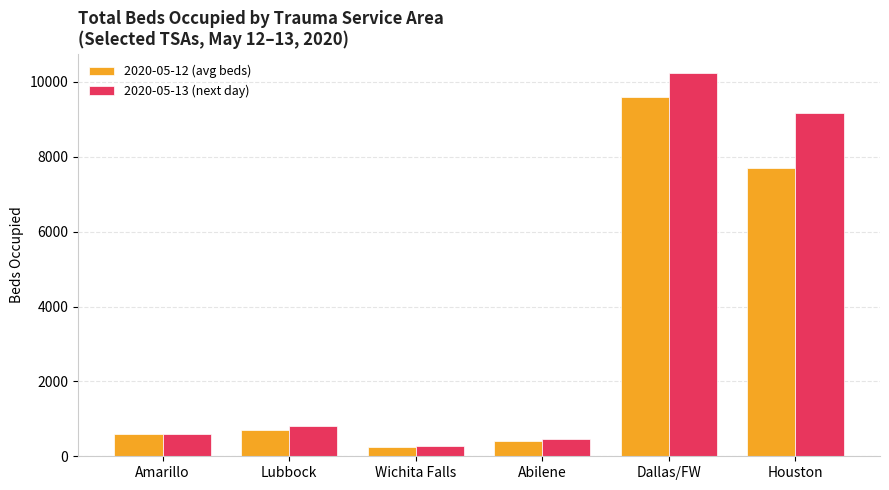

What position from the right is Abilene?

3